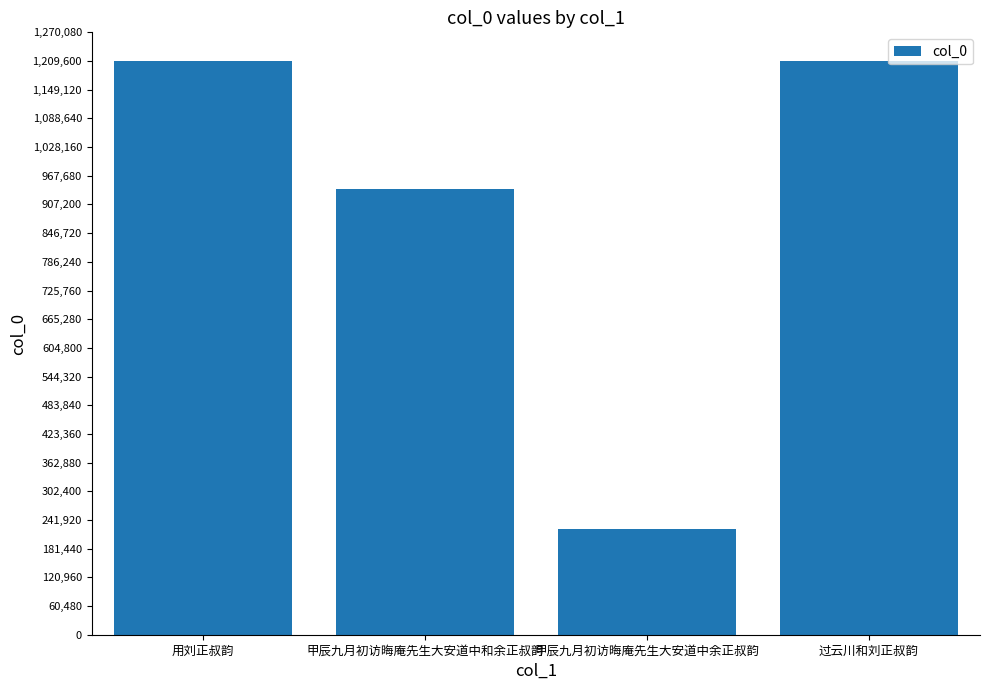

What is the change in value from 甲辰九月初访晦庵先生大安道中和余正叔韵 to 过云川和刘正叔韵?

+270437